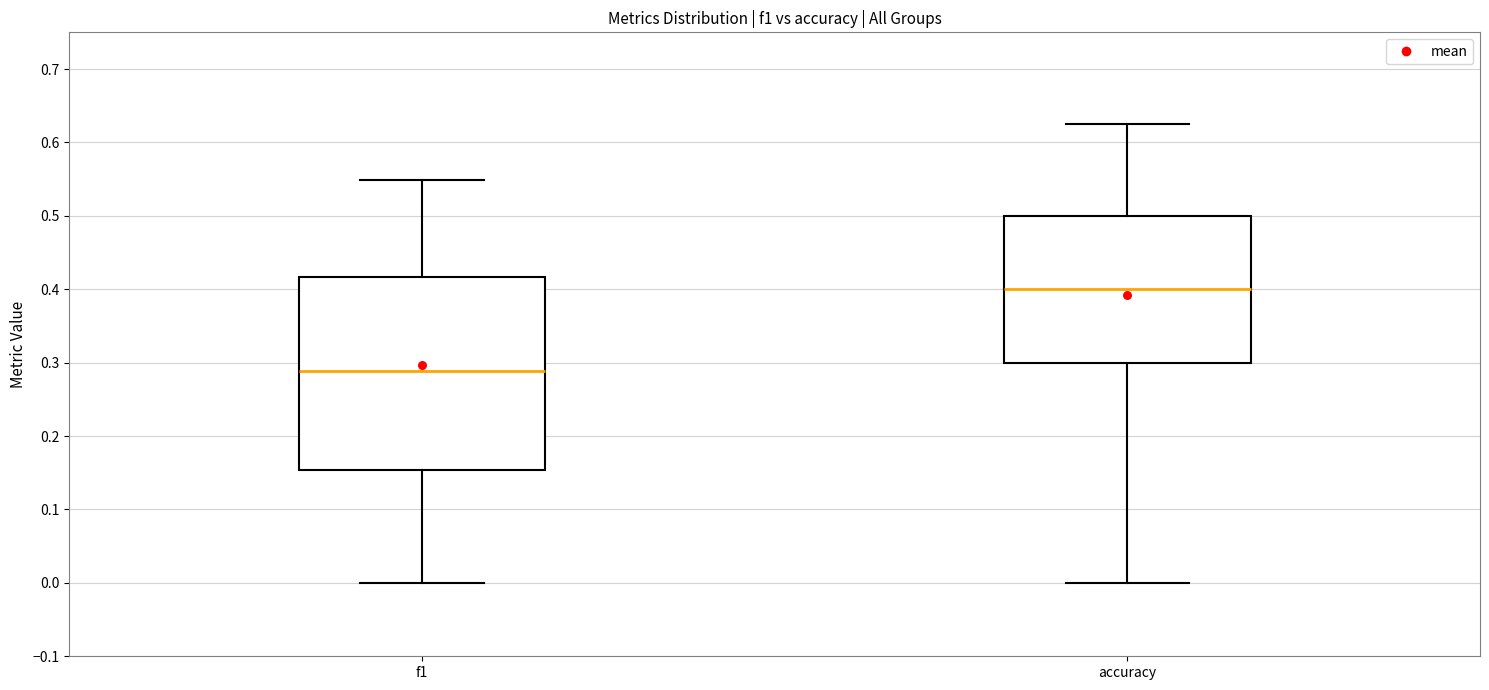

Which box's median line is the lowest?

f1